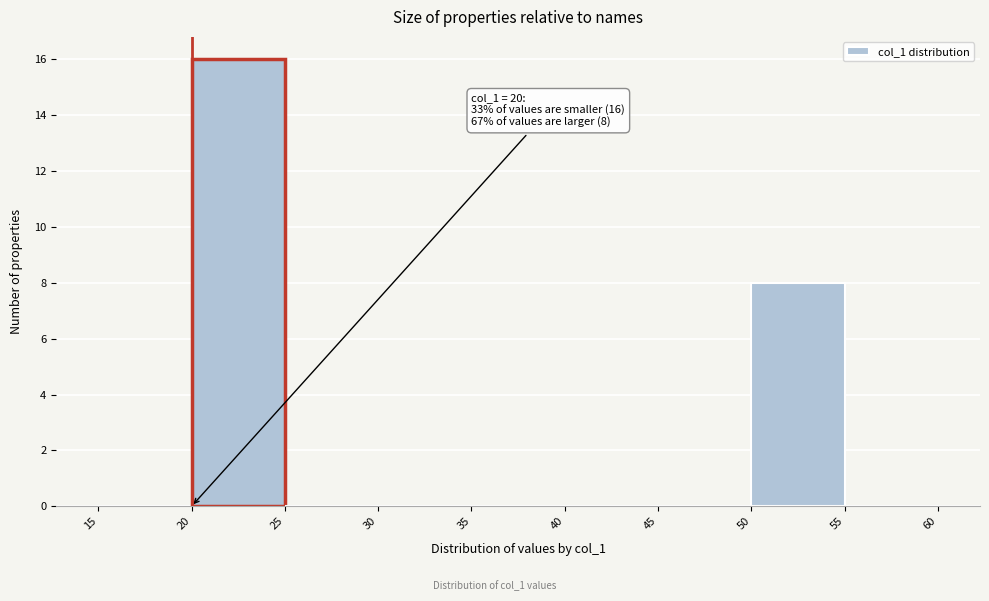

Which range on the x-axis has the tallest bar?

20 to 25